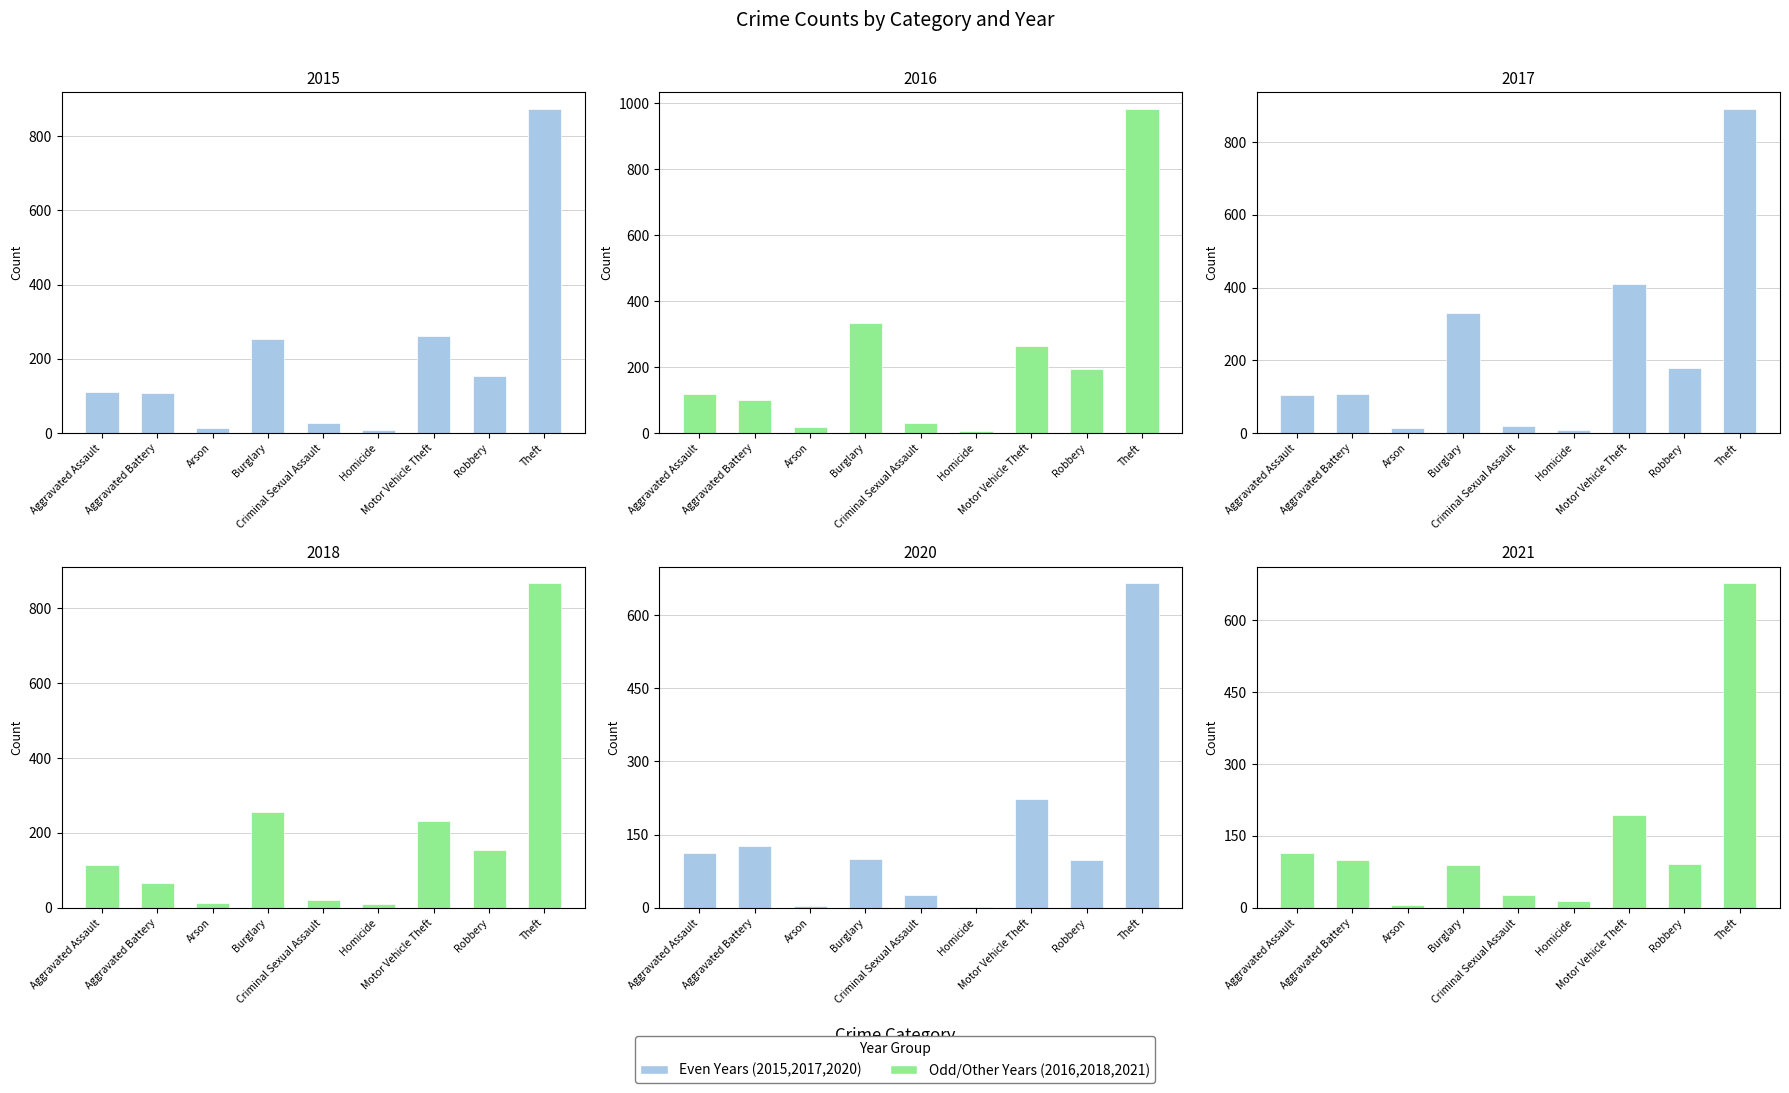

How many values in the 2015 series exceed 110?

4